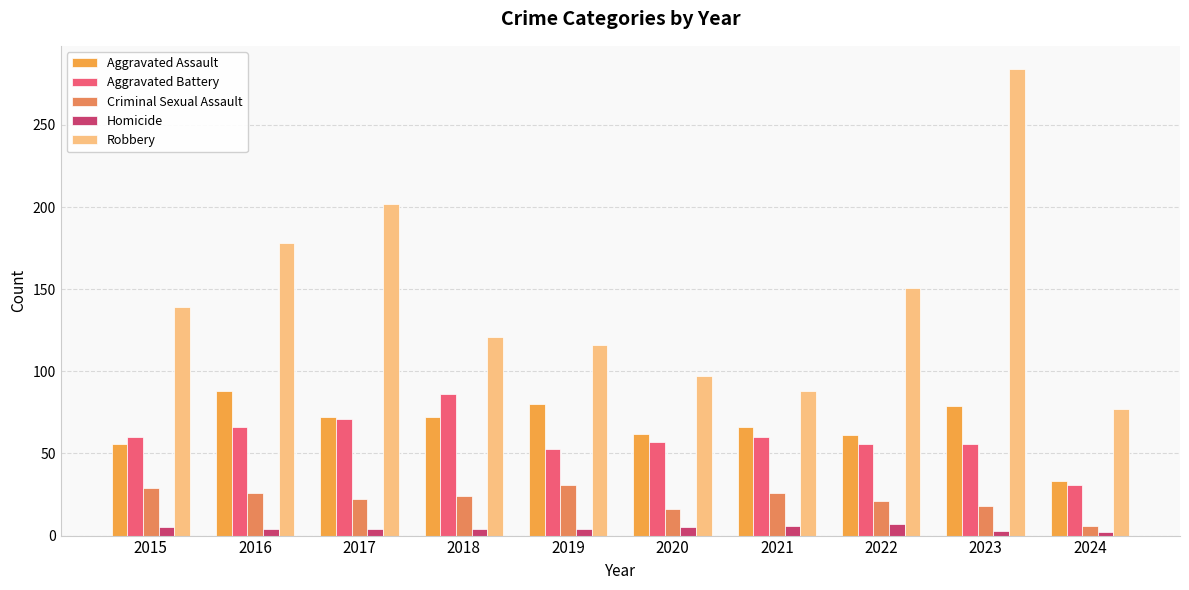

Is the value of Aggravated Battery at 2016 greater than the value of Homicide at 2024?

Yes